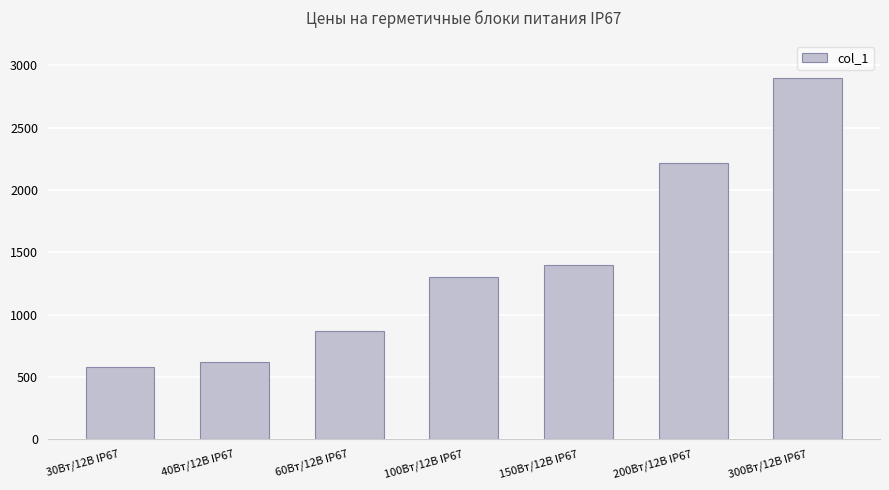

Reading right to left, extract all data points from this chart.

2900	2220	1400	1300	870	620	580